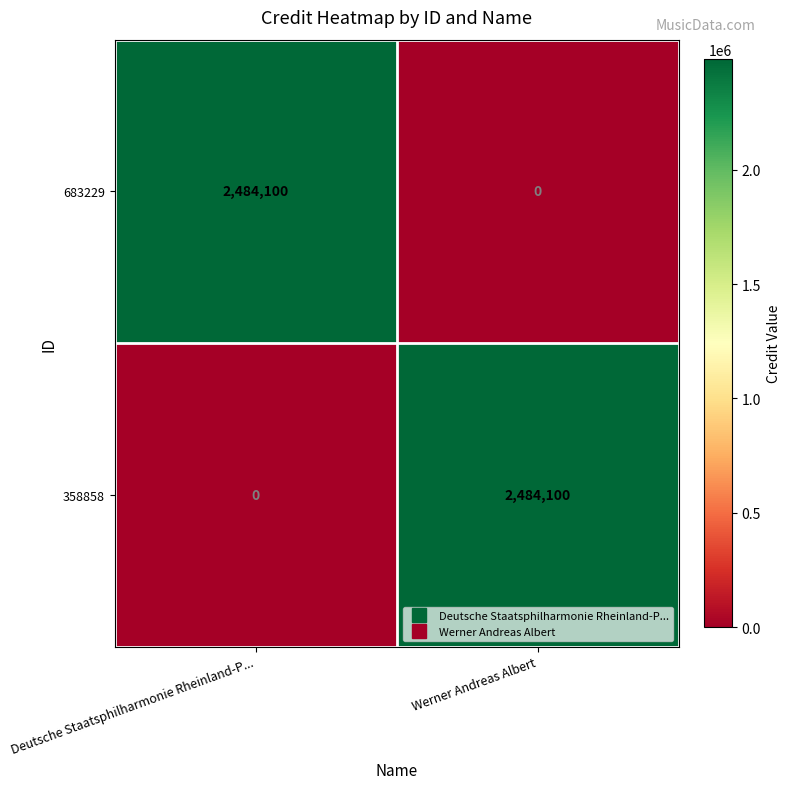

At Werner Andreas Albert, list the series in order from largest to smallest.

358858, 683229